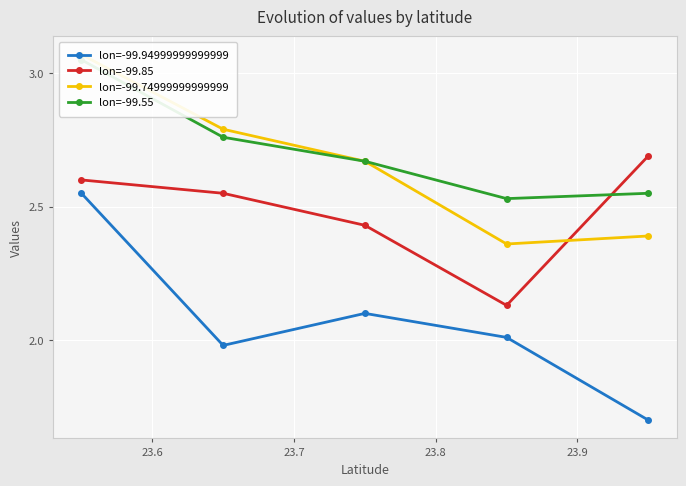

What is the minimum value for lon=-99.94999999999999?

1.7